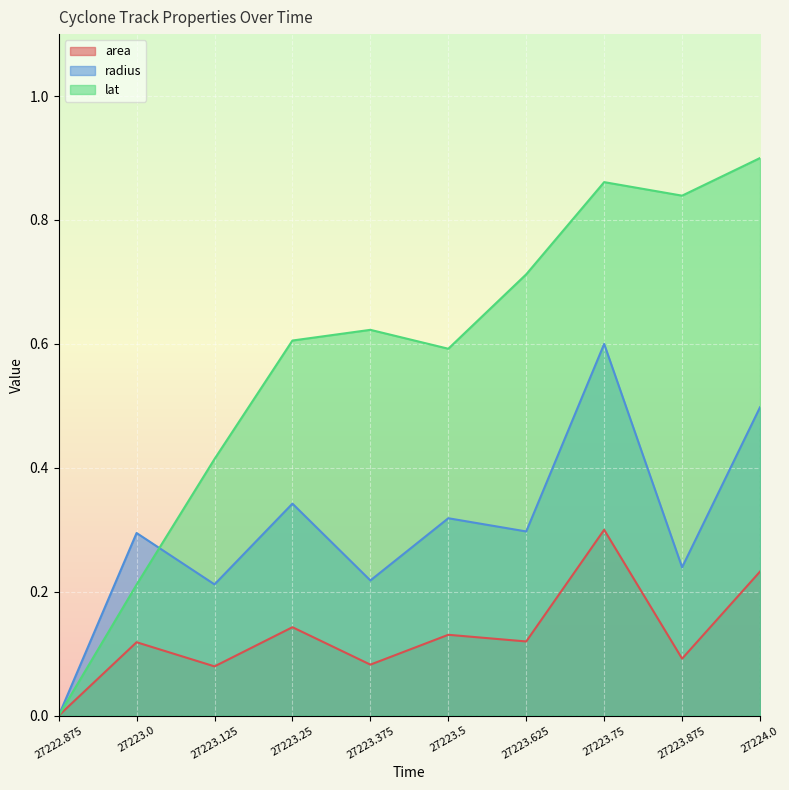

True or false: radius has more than 1 interior local peaks.

True